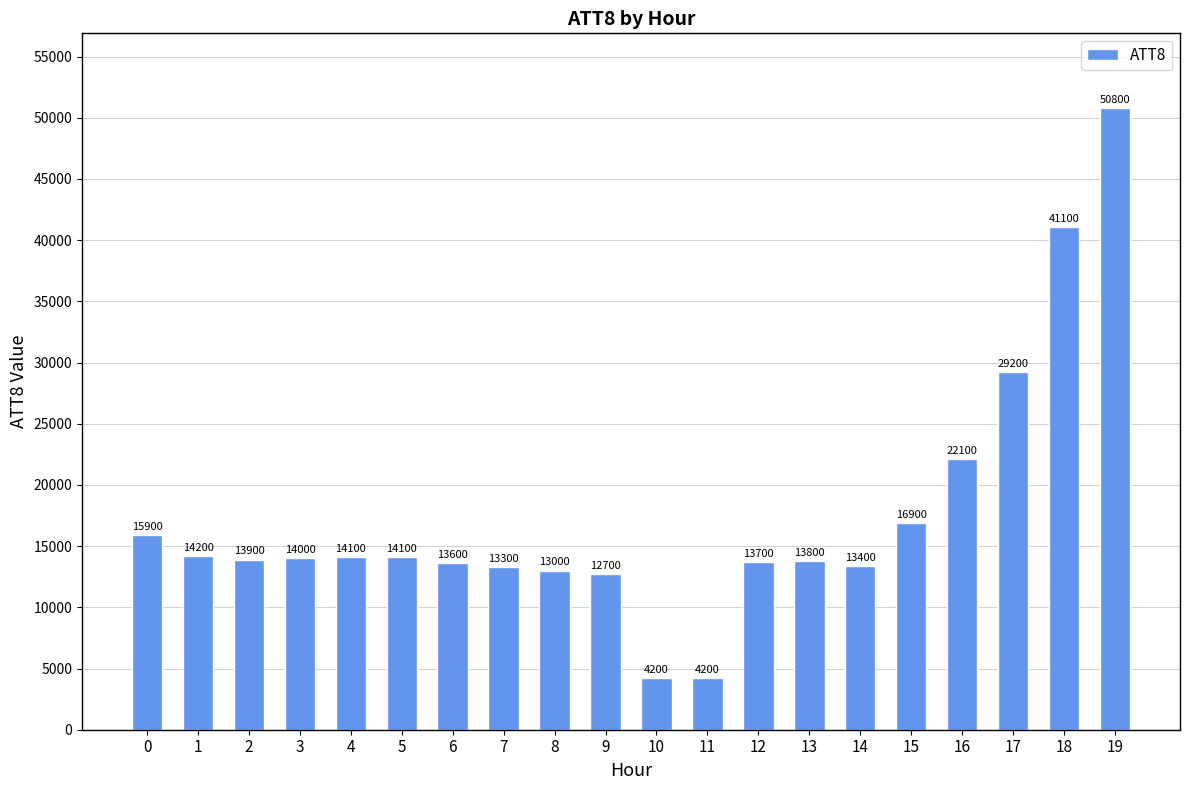

What is the average value?

17410